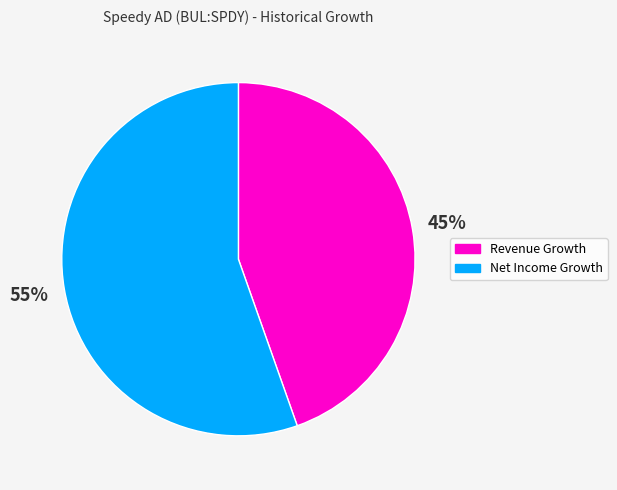

Which has a higher value, Net Income Growth or Revenue Growth?

Net Income Growth